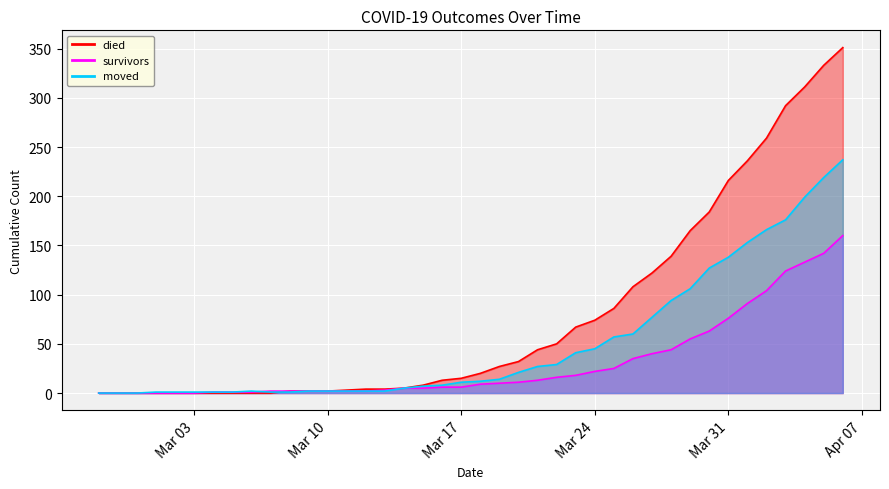

The value of died at 2020-03-26 is 25. True or false?

False